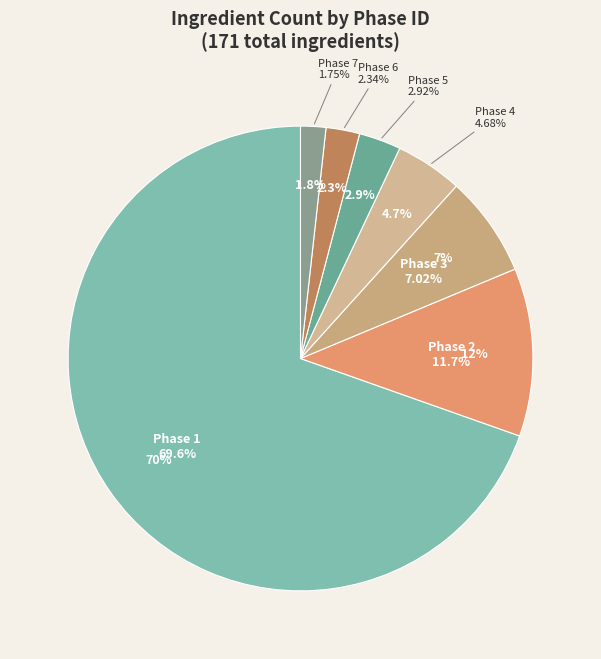

Does Phase 2 represent more than half of the total?

No